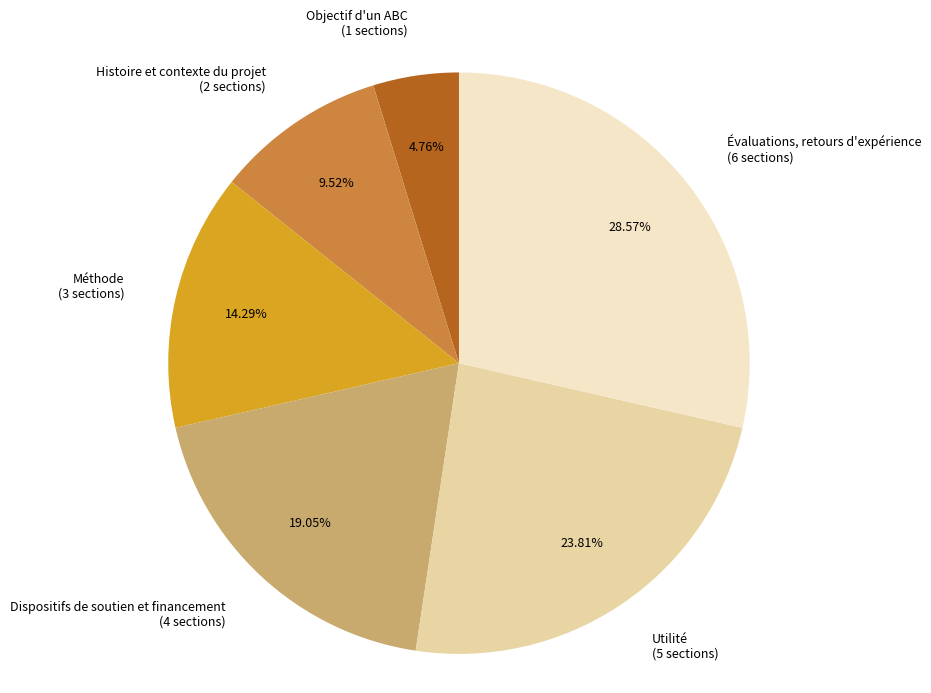

Does Méthode account for over 50% of the chart?

No